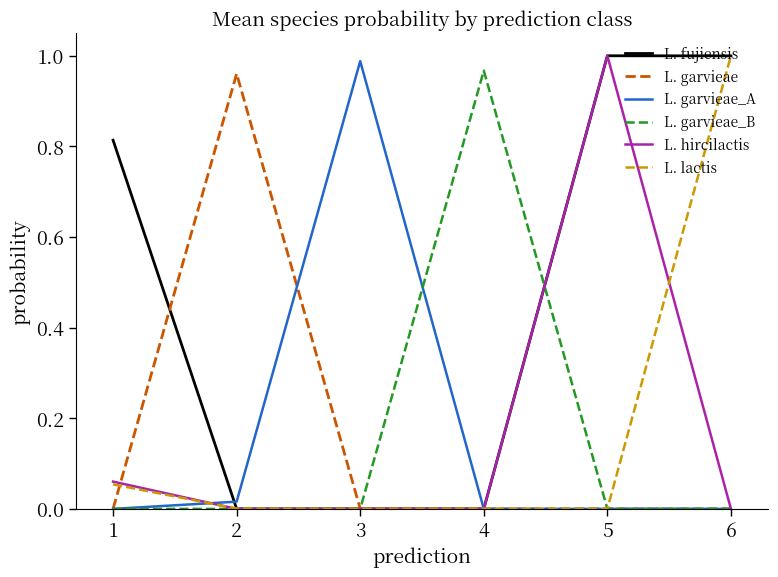

Is it true that L. garvieae_A equals 0.0 at 2?

True